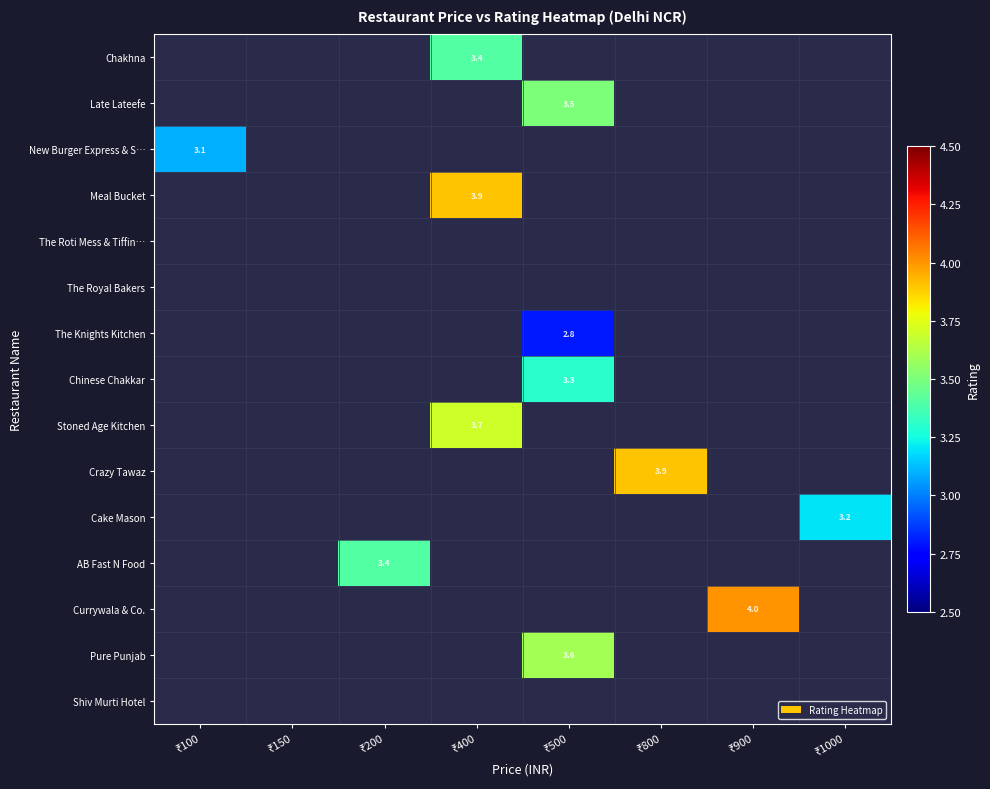

How many series are shown in this chart?

15